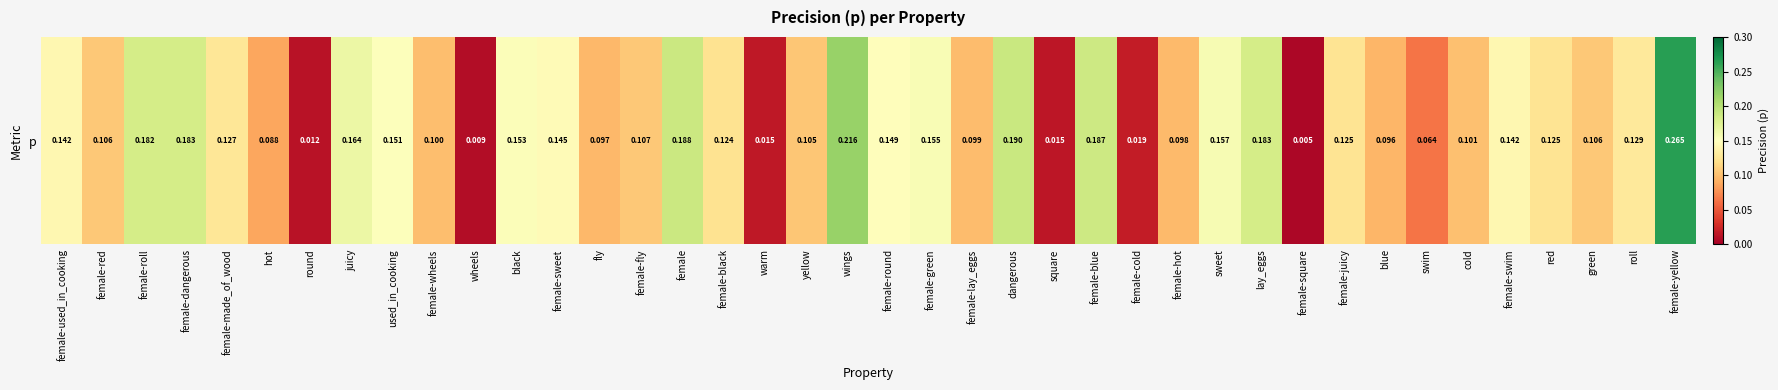

True or false: the data shows 0.1 at hot.

False